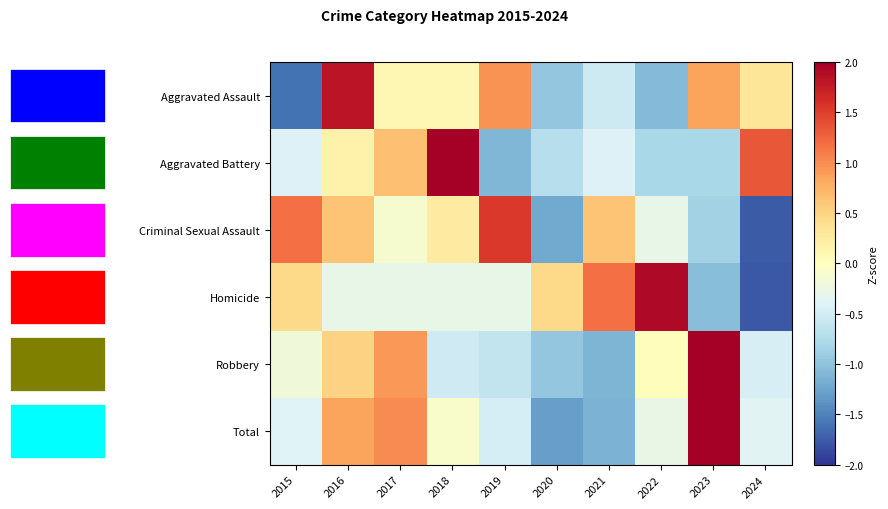

How many values in the Robbery series are below 0?

6